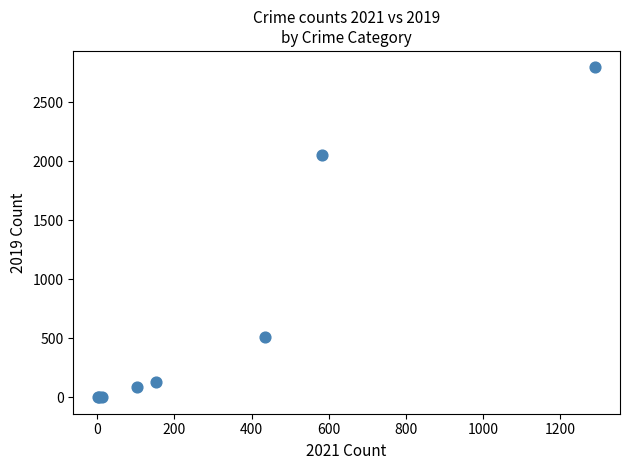

What Y value in the scatter plot is closest to 1399?

2055